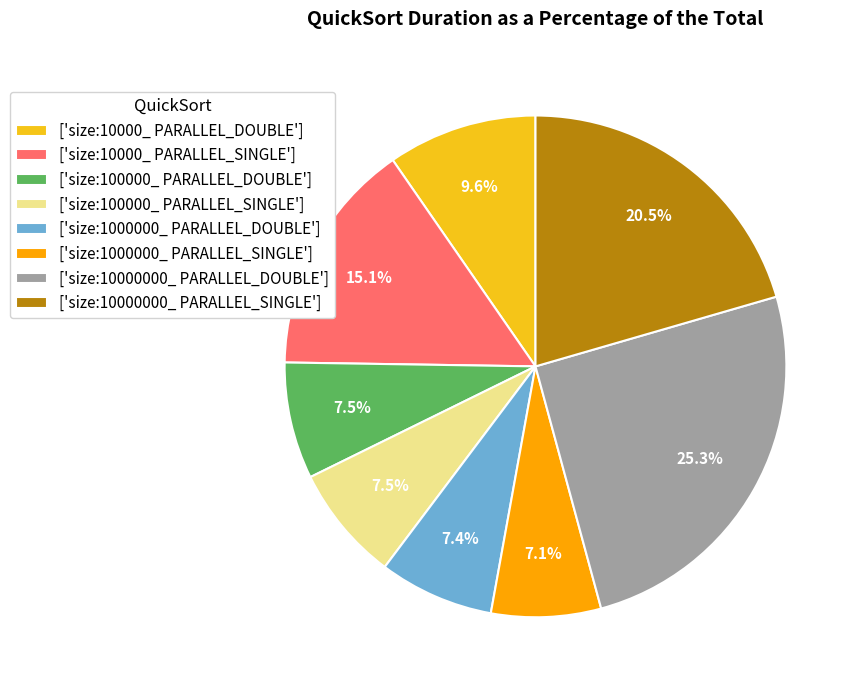

Which has a higher value, ['size:1000000_ PARALLEL_DOUBLE'] or ['size:10000000_ PARALLEL_SINGLE']?

['size:10000000_ PARALLEL_SINGLE']